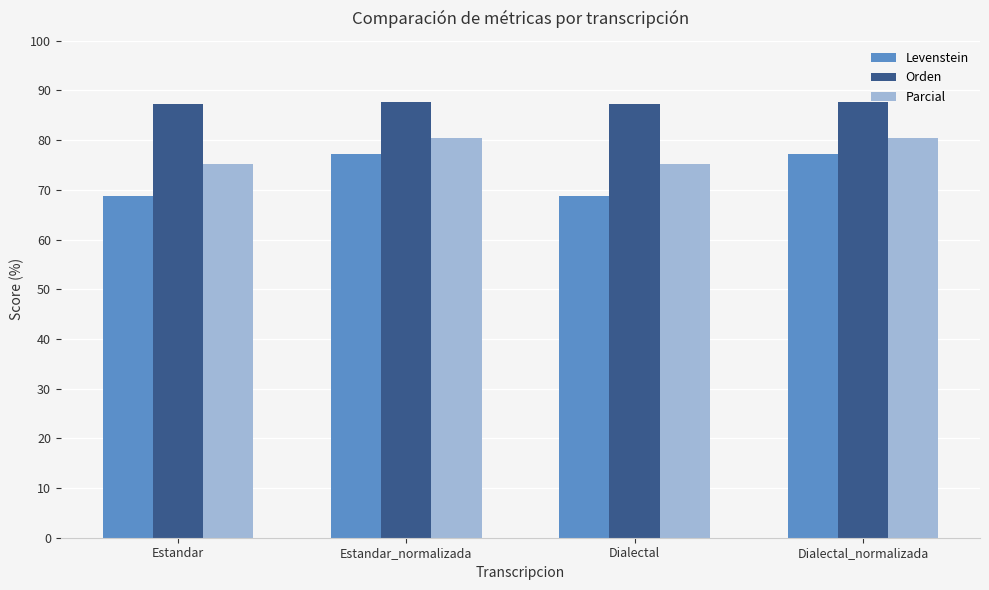

What is the label of the 3rd bar from the left?

Dialectal